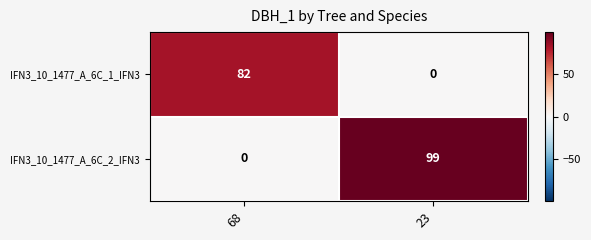

The IFN3_10_1477_A_6C_1_IFN3 series shows 147 at 68. True or false?

False